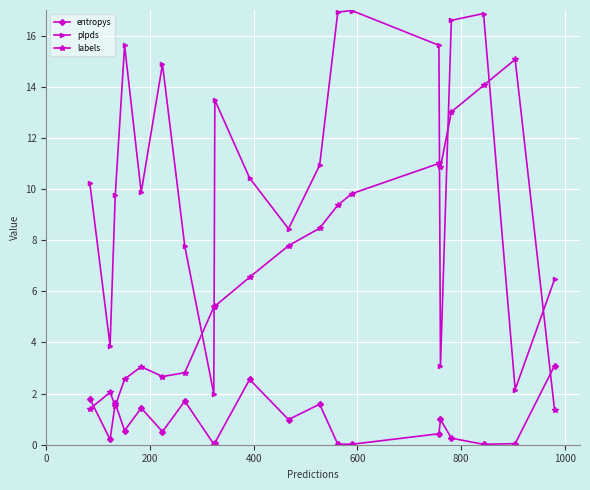

What are all the series names shown in the legend?

entropys, plpds, labels